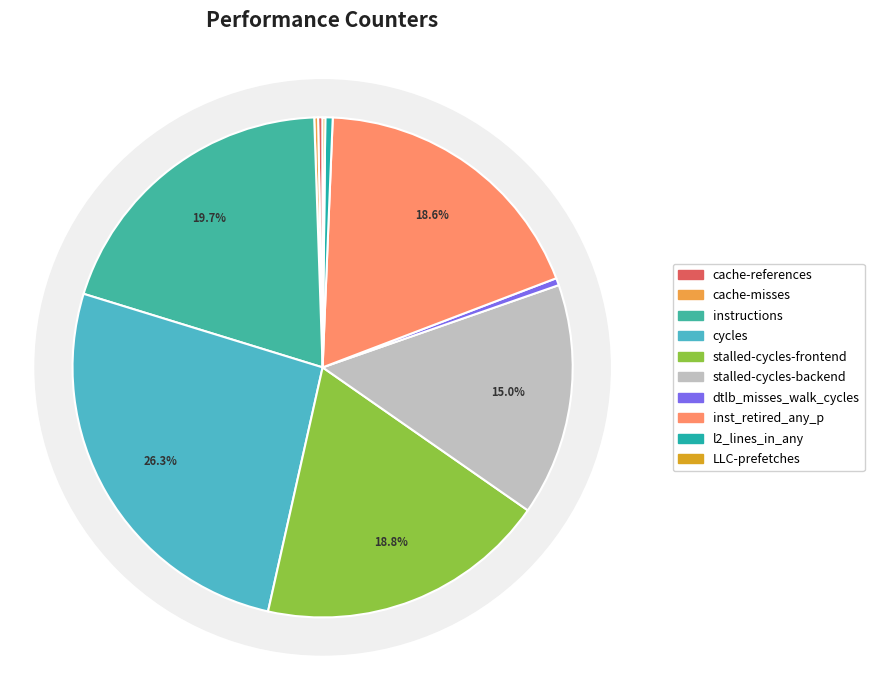

Which has a higher value, cache-misses or instructions?

instructions